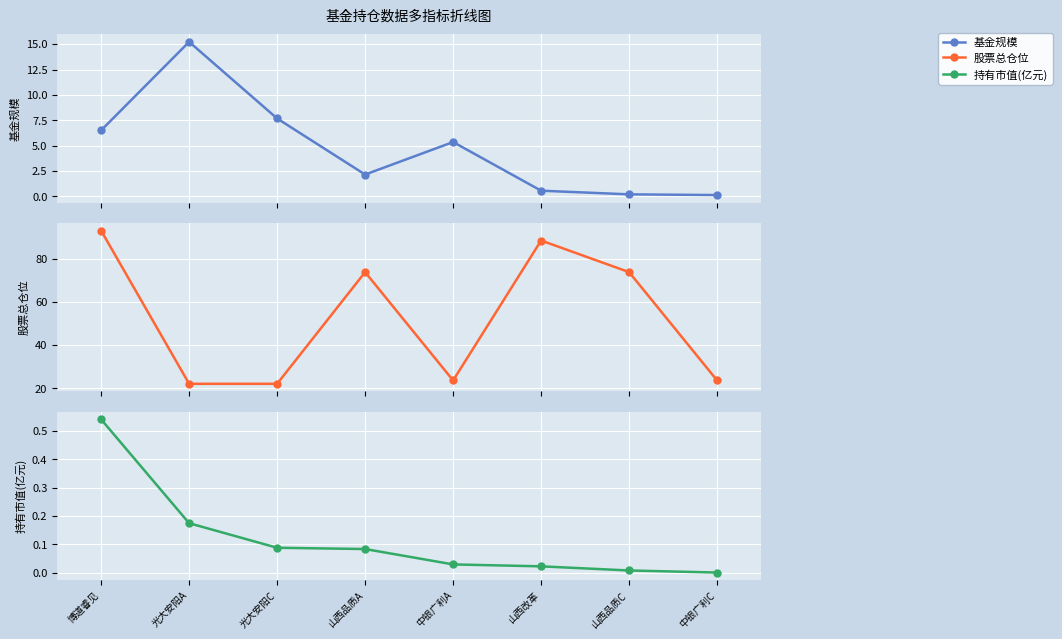

What is the maximum value shown in the chart?

93.3